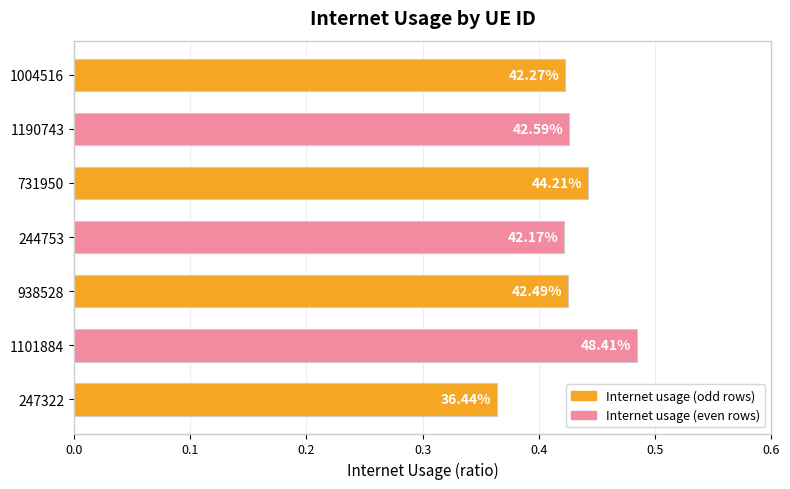

How many bars are there in total?

7